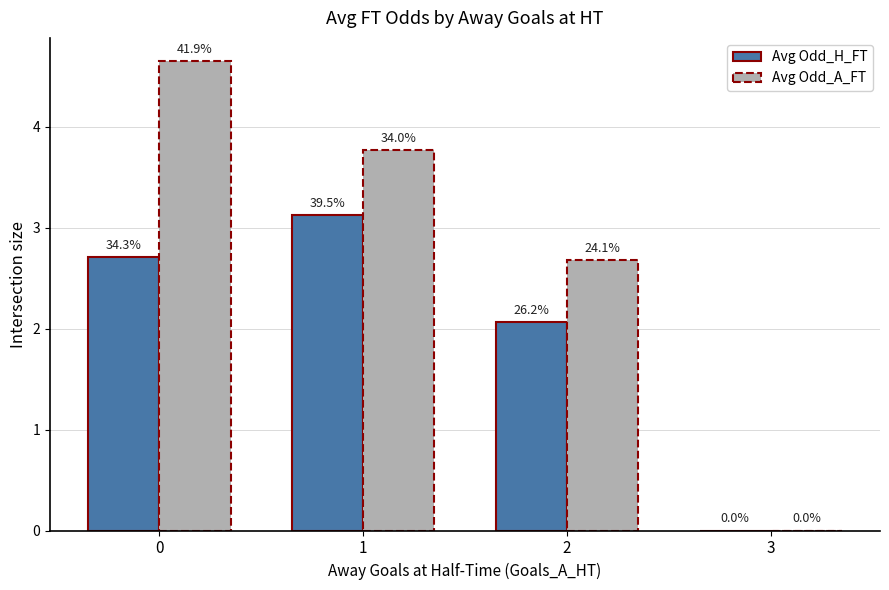

Are the bars horizontal?

No